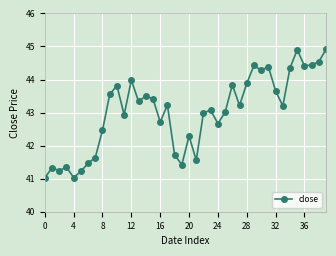

What is the value of the 9th point from the left?

42.5